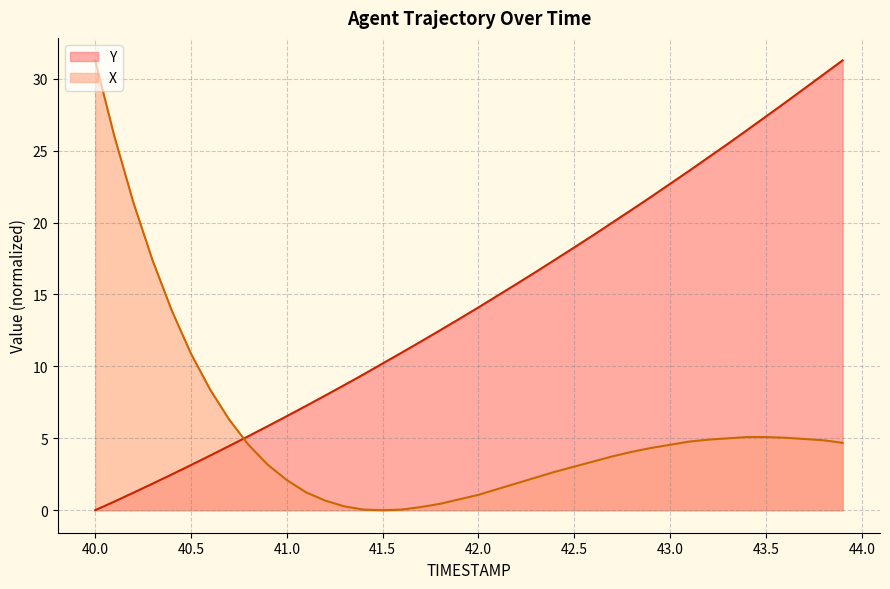

List the series in order of their overall mean, highest first.

Y, X